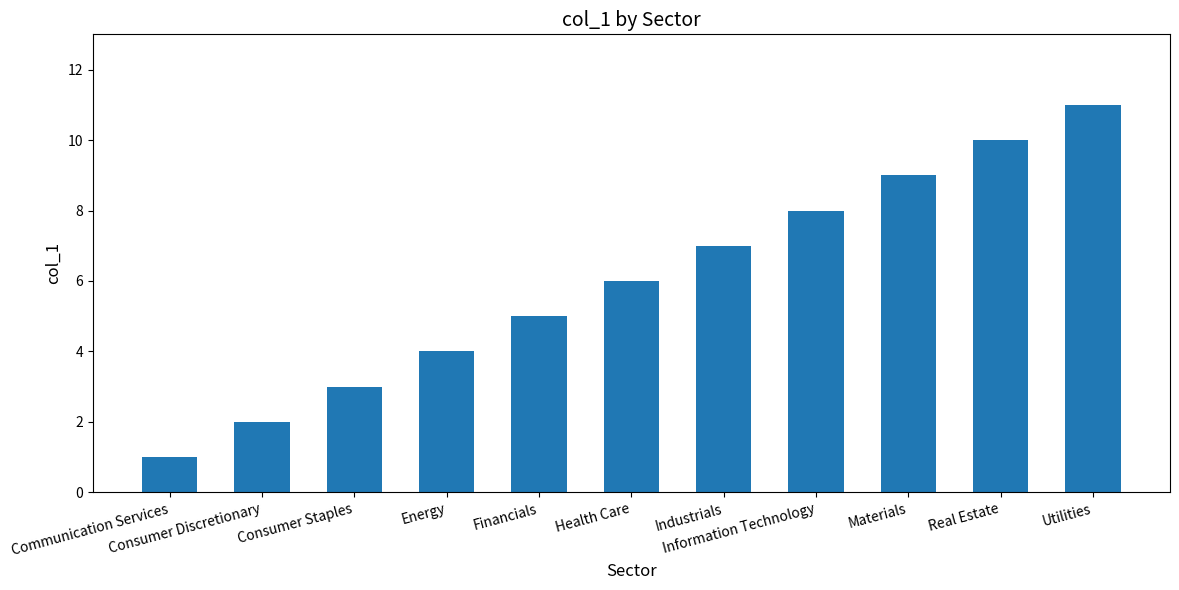

Between Materials and Consumer Discretionary, which is larger?

Materials